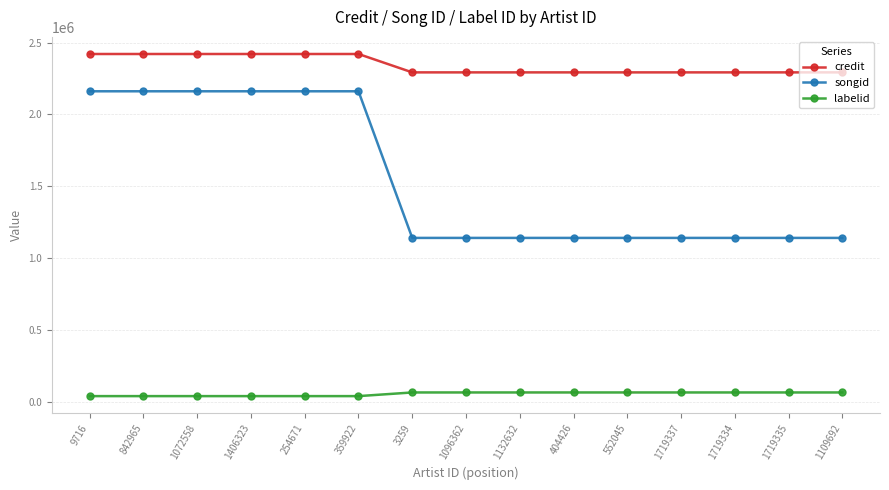

The songid series shows 1140860 at 404426. True or false?

True